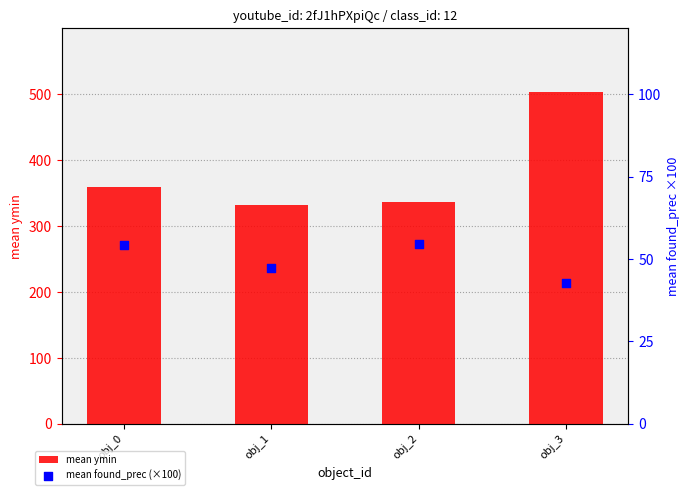

At how many categories does at least one series exceed 51?

4